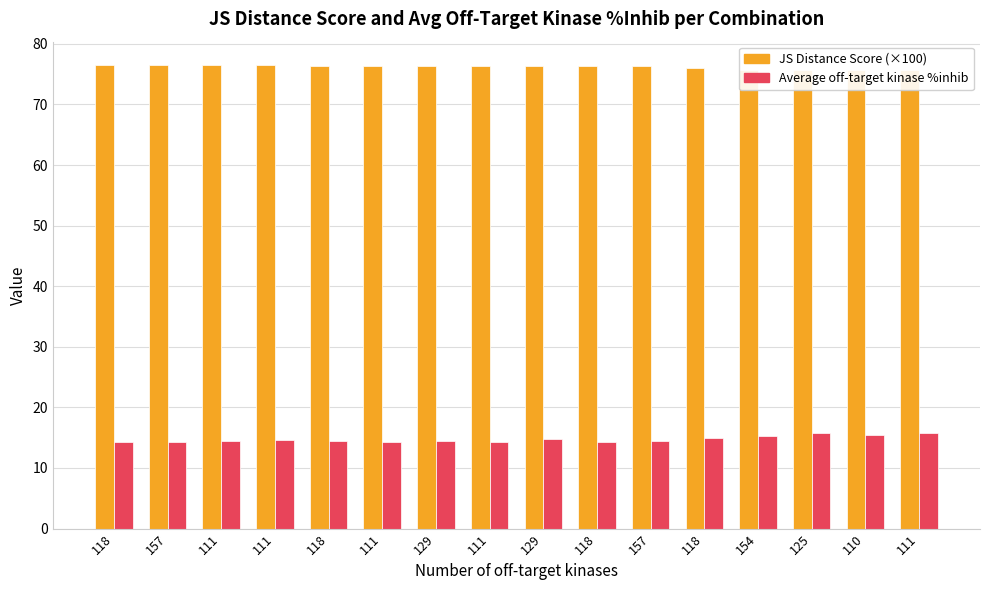

True or false: JS Distance Score (×100) has a value of 76.4 at 111.

True